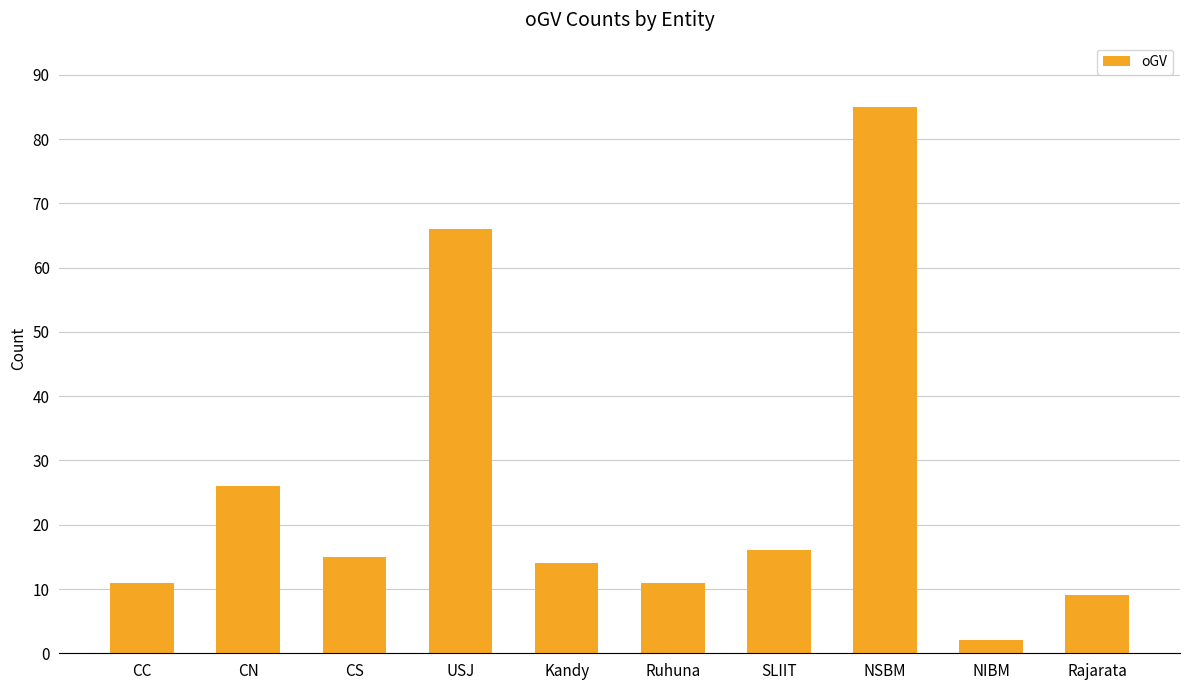

Reading left to right, list all the values displayed in this chart.

11	26	15	66	14	11	16	85	2	9